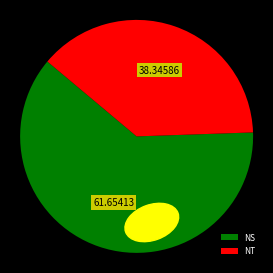

Rank the categories by value from lowest to highest.

NT, NS